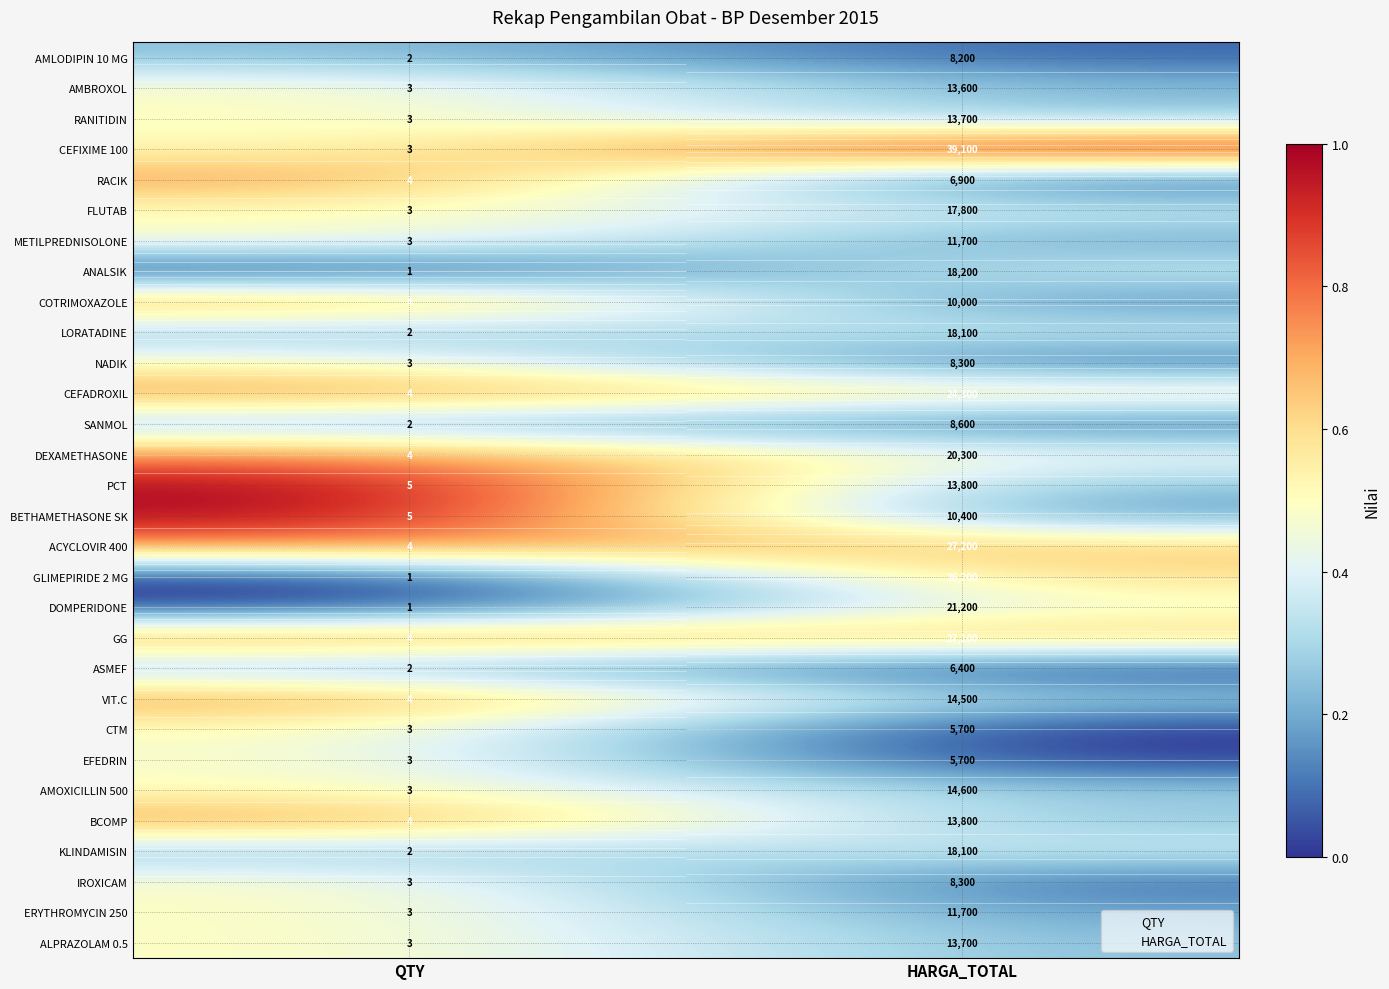

What is the maximum value shown in the chart?

1.0